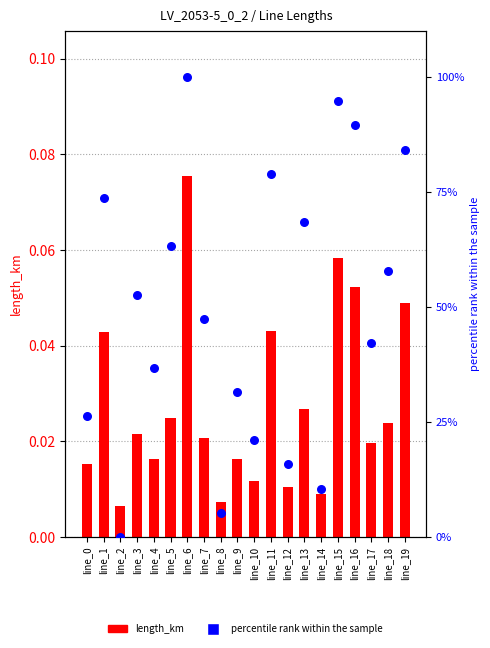

At which category is the sum across all series the highest?

line_6